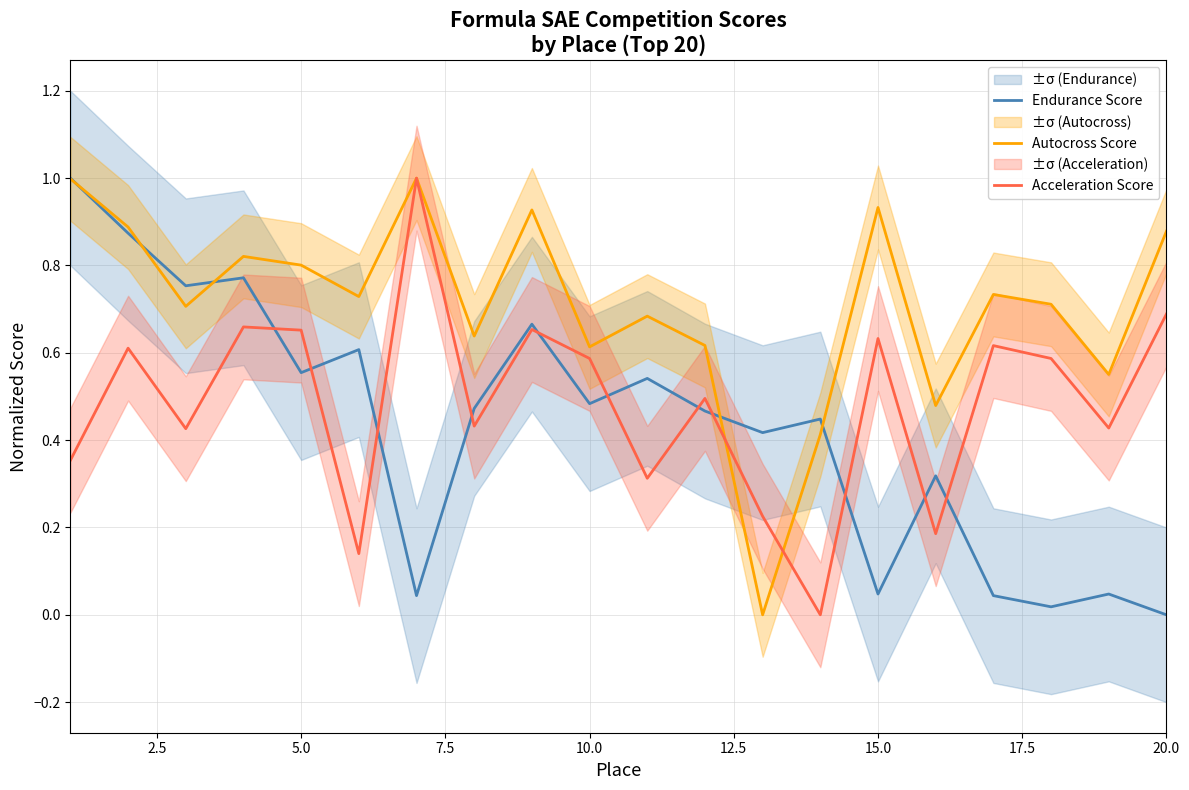

How many interior local peaks does the Acceleration Score series have?

7